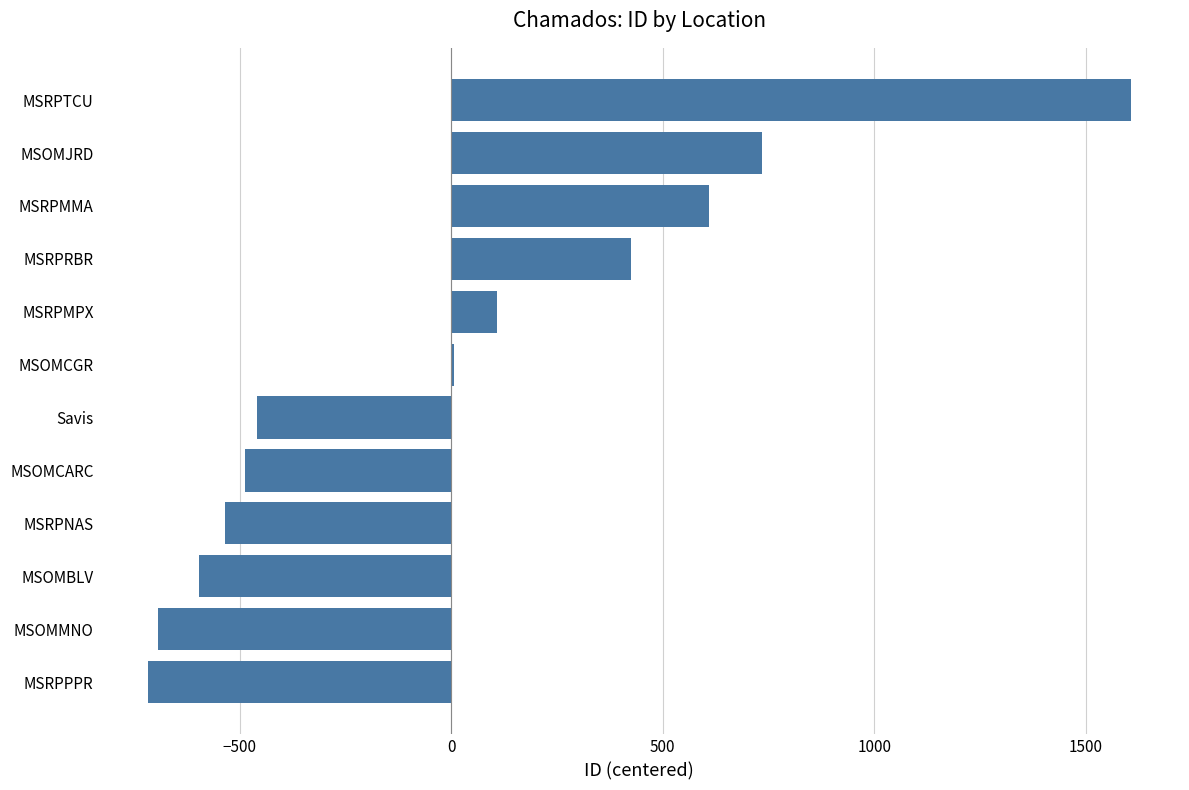

What is the maximum value shown in the chart?

1606.3